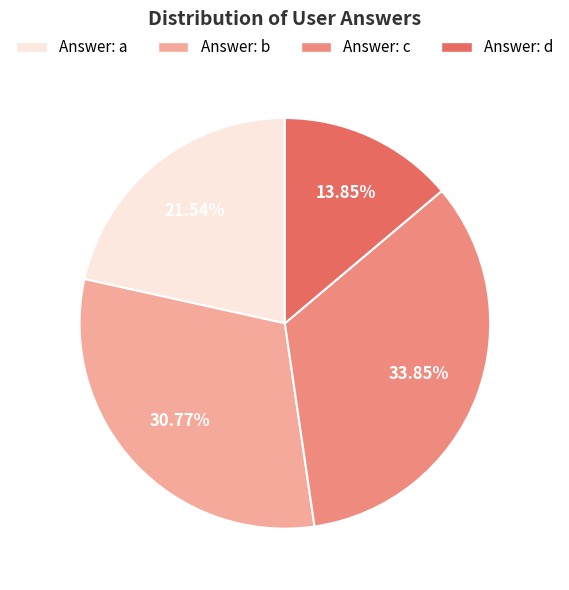

Is there any slice that represents more than half of the pie?

No